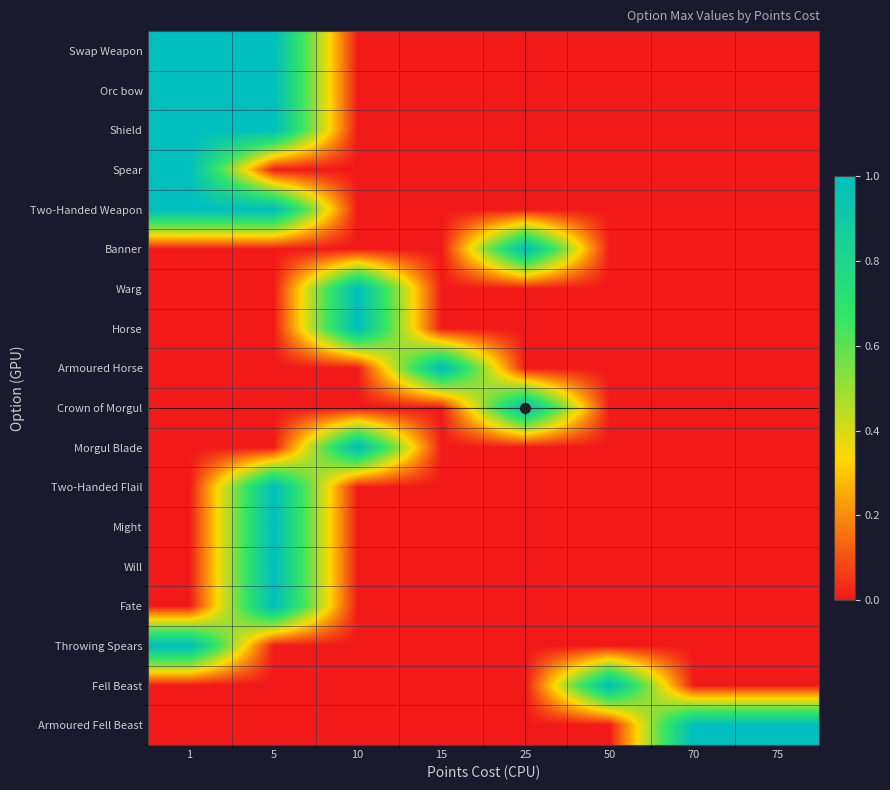

Reading left to right, what are all the values shown in this chart?

Swap Weapon: 1=1	5=1	10=0	15=0	25=0	50=0	70=0	75=0
Orc bow: 1=1	5=1	10=0	15=0	25=0	50=0	70=0	75=0
Shield: 1=1	5=1	10=0	15=0	25=0	50=0	70=0	75=0
Spear: 1=1	5=0	10=0	15=0	25=0	50=0	70=0	75=0
Two-Handed Weapon: 1=1	5=1	10=0	15=0	25=0	50=0	70=0	75=0
Banner: 1=0	5=0	10=0	15=0	25=1	50=0	70=0	75=0
Warg: 1=0	5=0	10=1	15=0	25=0	50=0	70=0	75=0
Horse: 1=0	5=0	10=1	15=0	25=0	50=0	70=0	75=0
Armoured Horse: 1=0	5=0	10=0	15=1	25=0	50=0	70=0	75=0
Crown of Morgul: 1=0	5=0	10=0	15=0	25=1	50=0	70=0	75=0
Morgul Blade: 1=0	5=0	10=1	15=0	25=0	50=0	70=0	75=0
Two-Handed Flail: 1=0	5=1	10=0	15=0	25=0	50=0	70=0	75=0
Might: 1=0	5=1	10=0	15=0	25=0	50=0	70=0	75=0
Will: 1=0	5=1	10=0	15=0	25=0	50=0	70=0	75=0
Fate: 1=0	5=1	10=0	15=0	25=0	50=0	70=0	75=0
Throwing Spears: 1=1	5=0	10=0	15=0	25=0	50=0	70=0	75=0
Fell Beast: 1=0	5=0	10=0	15=0	25=0	50=1	70=0	75=0
Armoured Fell Beast: 1=0	5=0	10=0	15=0	25=0	50=0	70=1	75=1